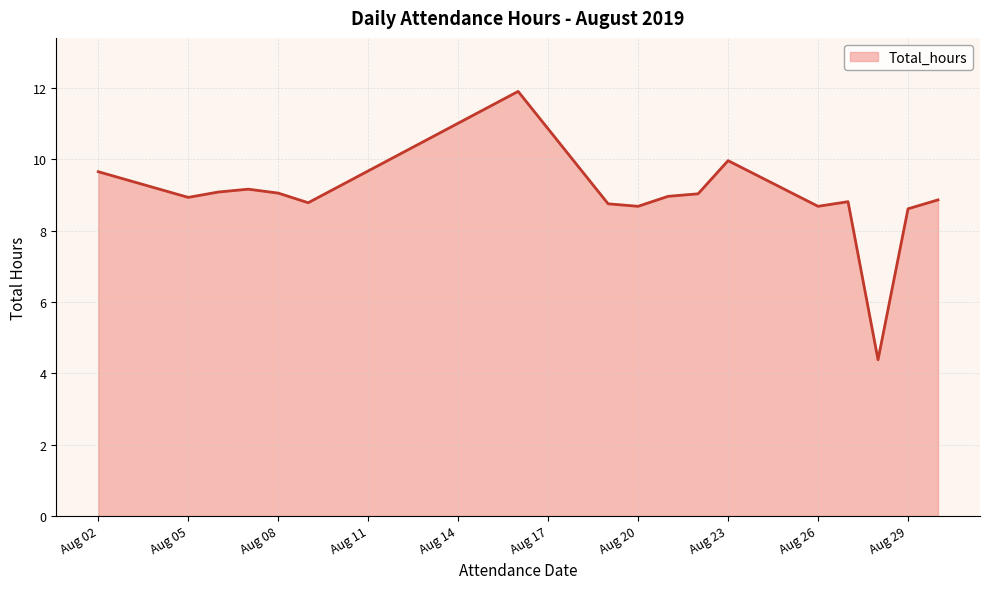

How many lines are shown in the chart?

1